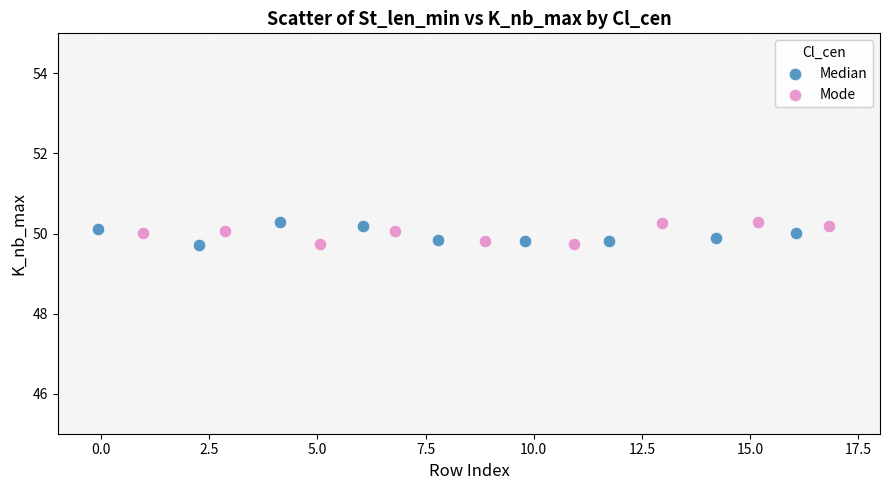

What are all the series names shown in the legend?

Median, Mode